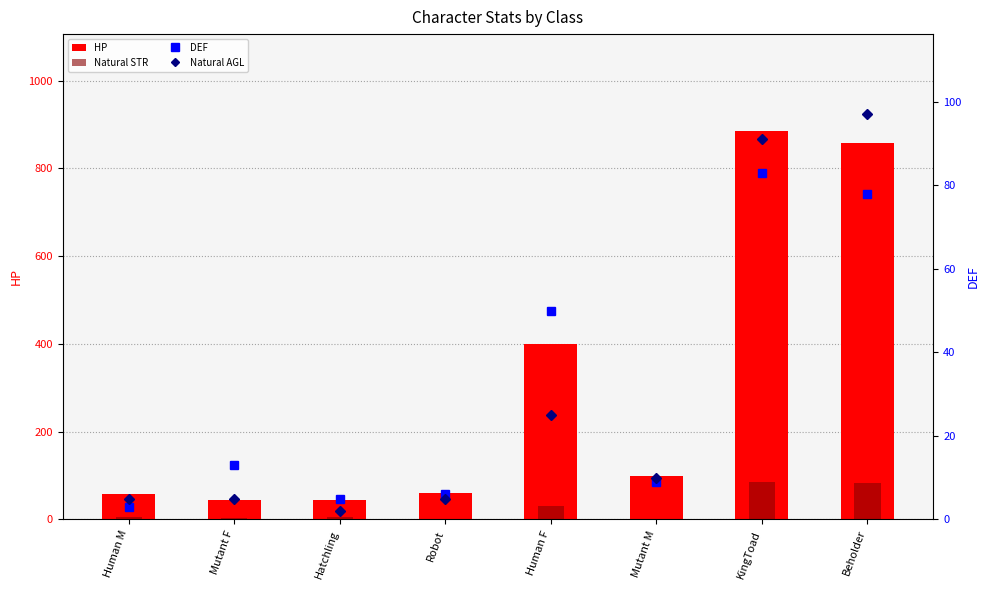

List the series in order of their peak value, highest first.

HP, Natural AGL, Natural STR, DEF